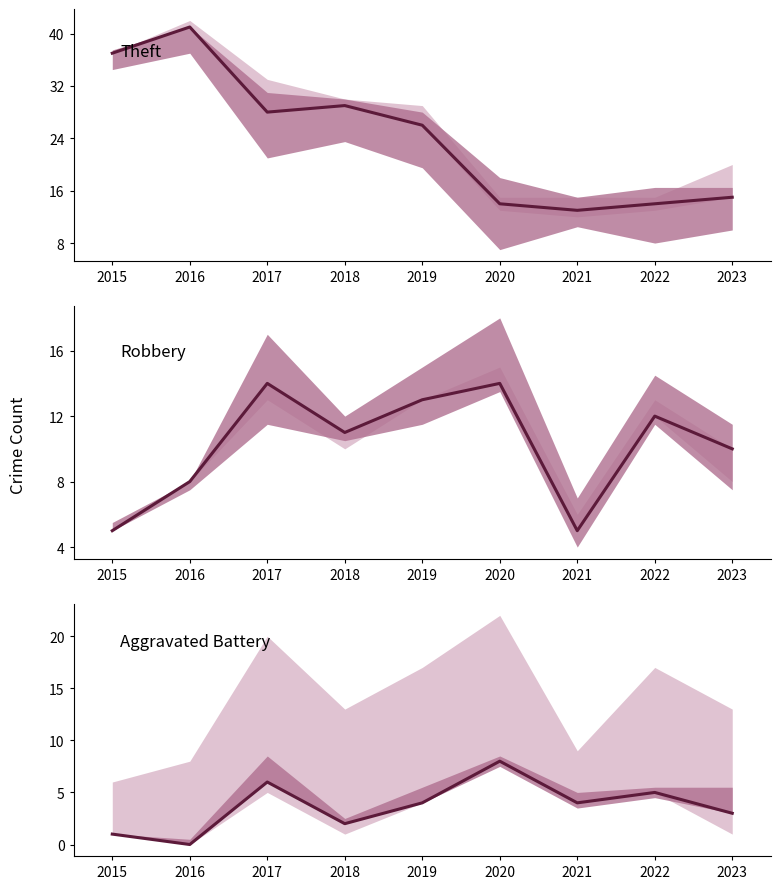

True or false: Robbery and Aggravated Battery intersect in this chart.

False